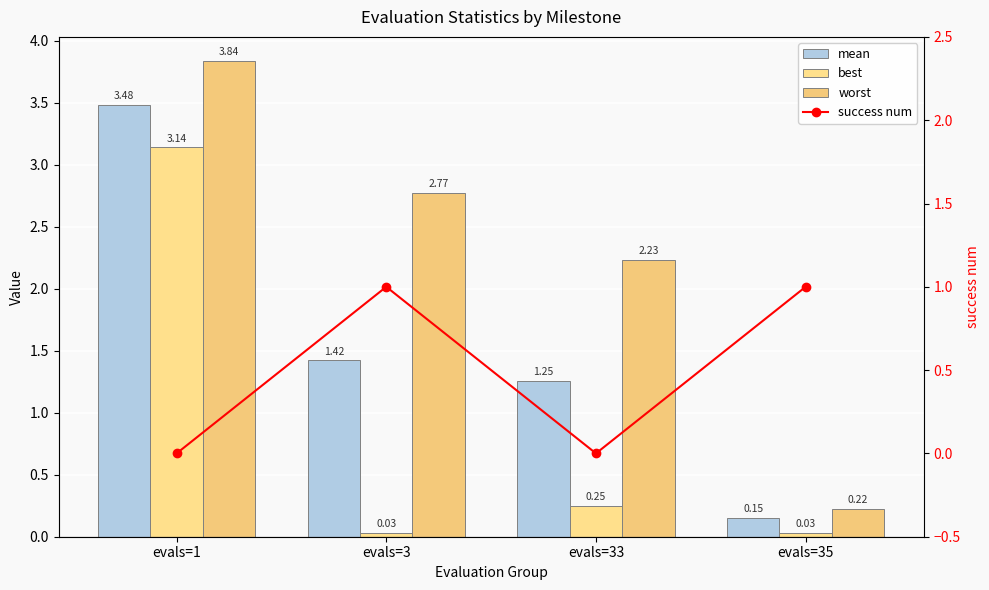

Reading left to right, transcribe all the data shown in this chart.

mean: evals=1=3.5	evals=3=1.4	evals=33=1.3	evals=35=0.2
best: evals=1=3.1	evals=3=0.0	evals=33=0.3	evals=35=0.0
worst: evals=1=3.8	evals=3=2.8	evals=33=2.2	evals=35=0.2
success num: evals=1=0.0	evals=3=1.0	evals=33=0.0	evals=35=1.0